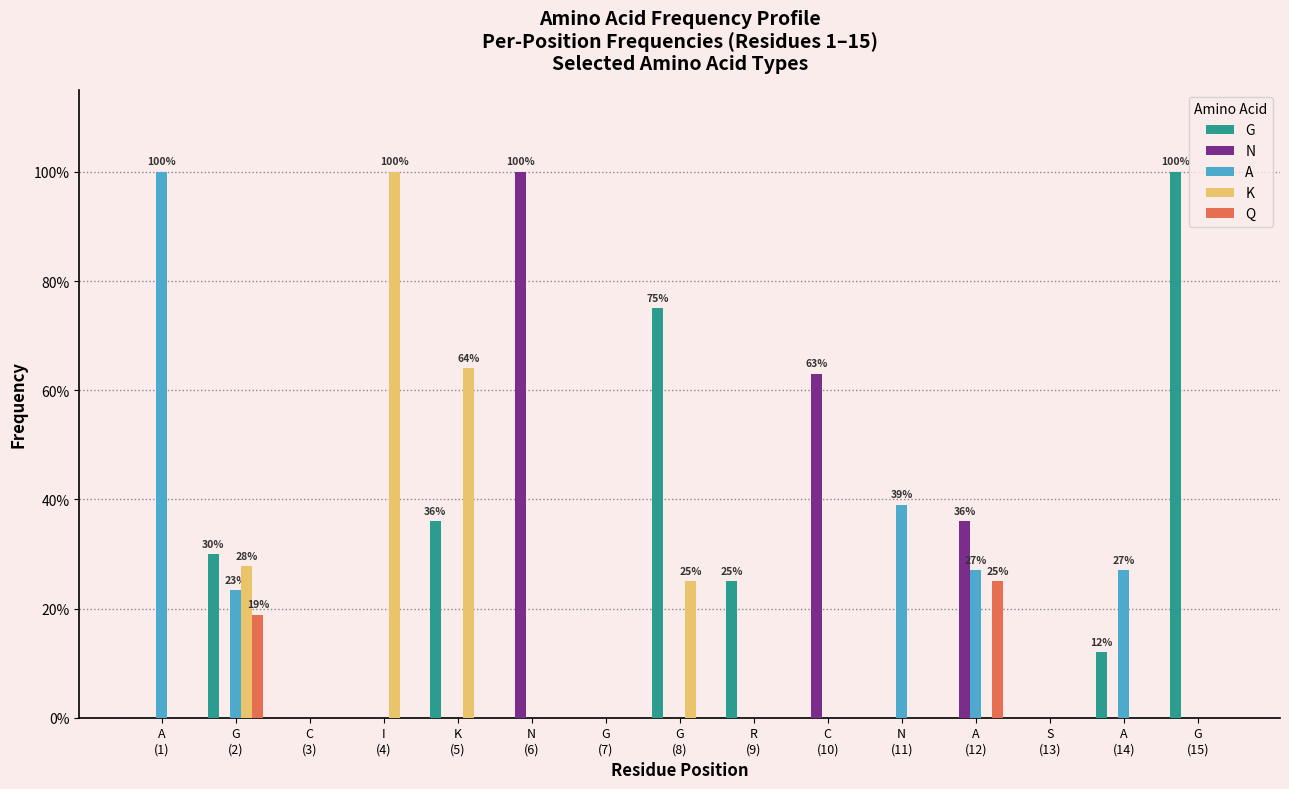

What is the greatest value displayed?

1.0